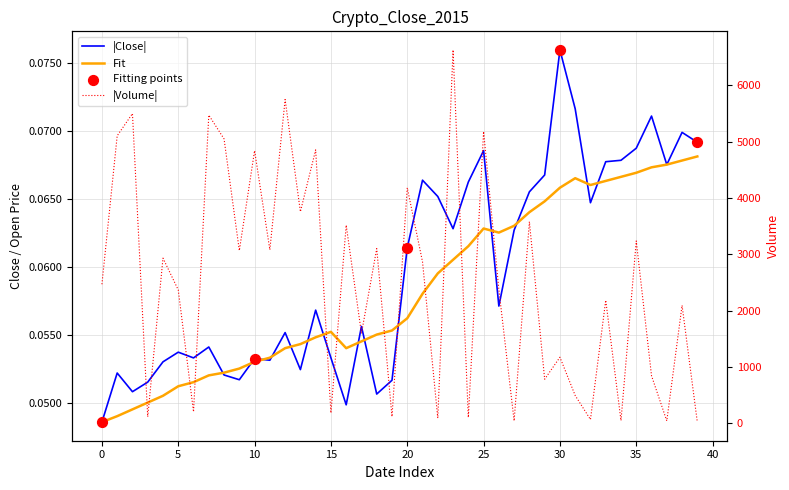

Which series has the largest Y range (max minus min)?

Volume